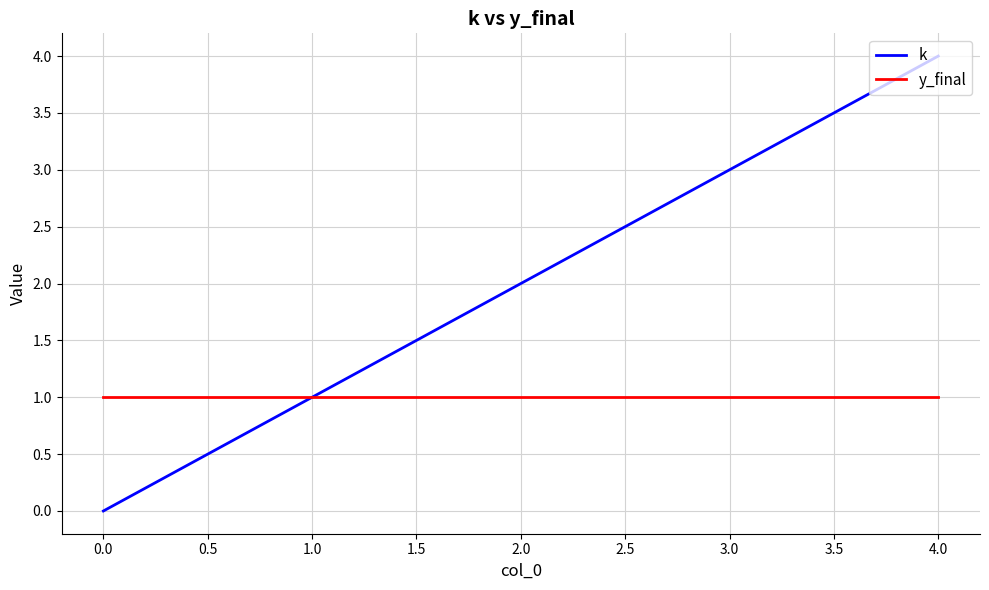

Which series has the largest range (max minus min)?

k